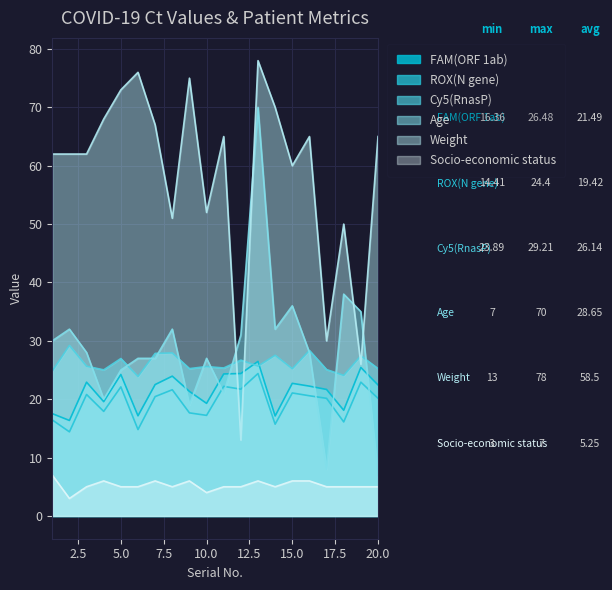

What is the minimum value for Age?

7.0